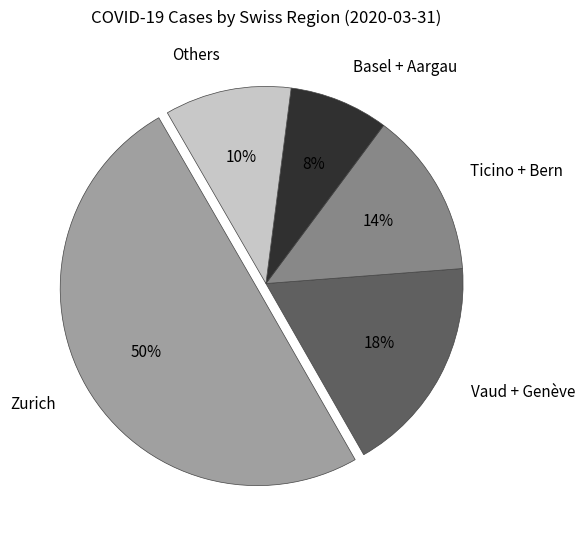

Which category has the smallest portion of the pie?

Basel + Aargau